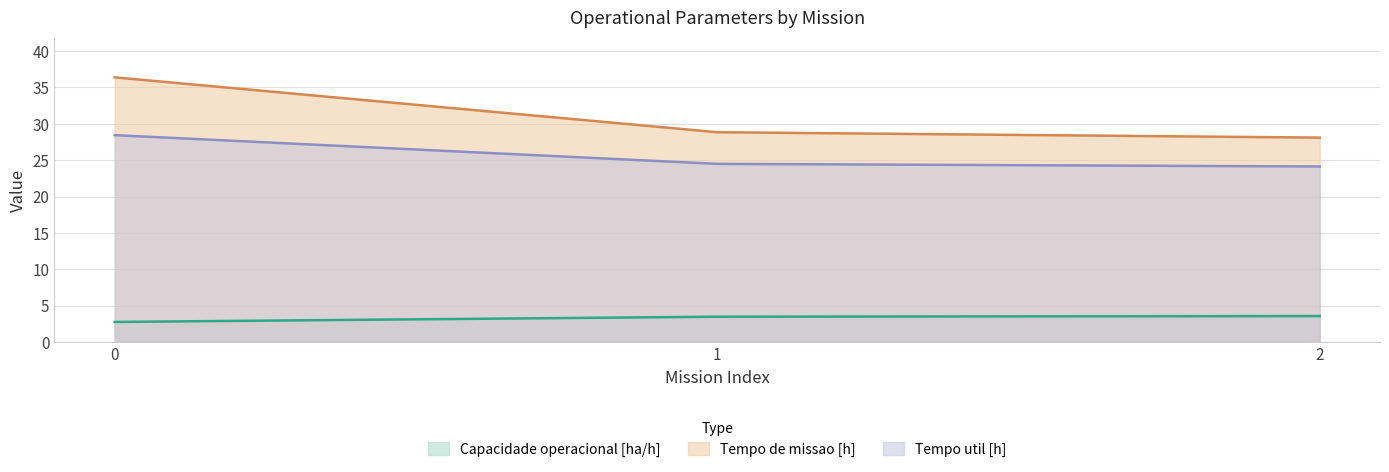

What is the minimum value shown in the chart?

2.7